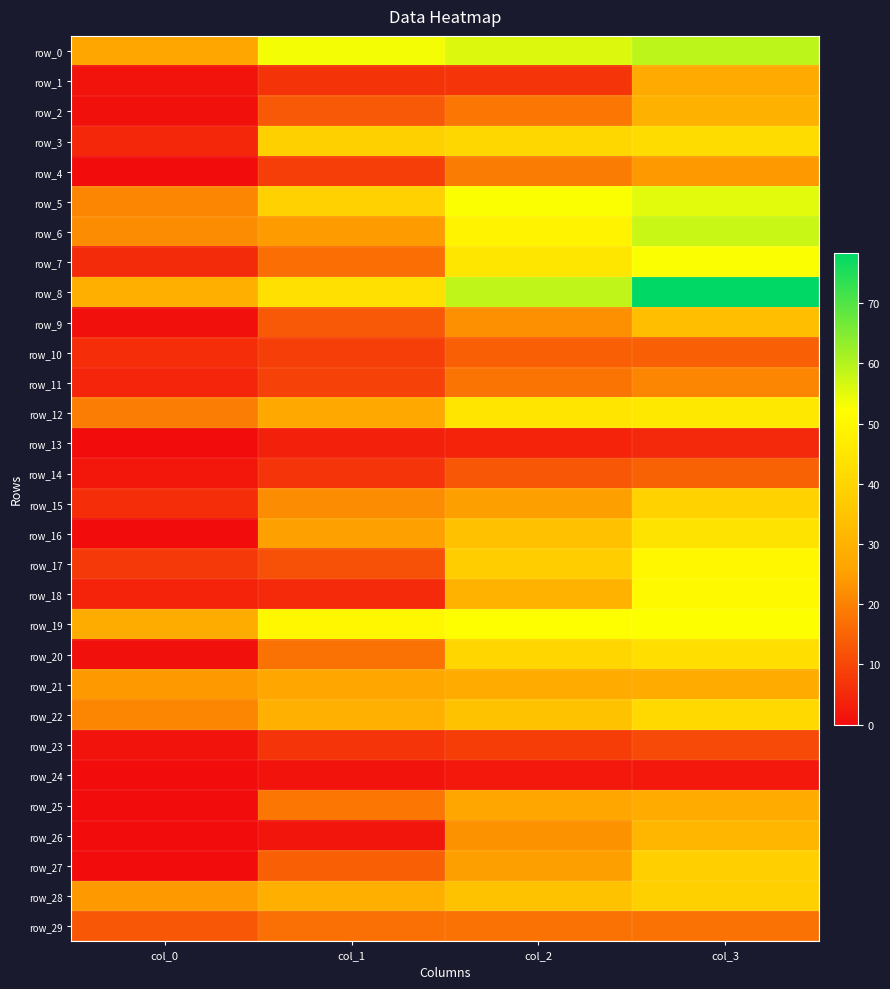

What is the difference between the maximum and minimum values in the row_5 series?

34.5